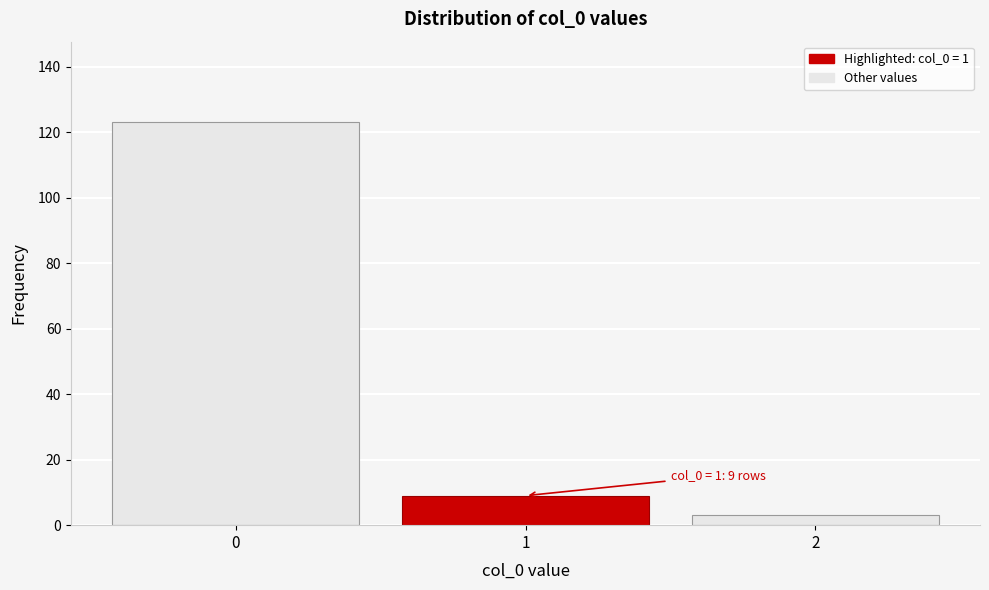

Reading left to right, extract all data points from this chart.

0=123	1=9	2=3